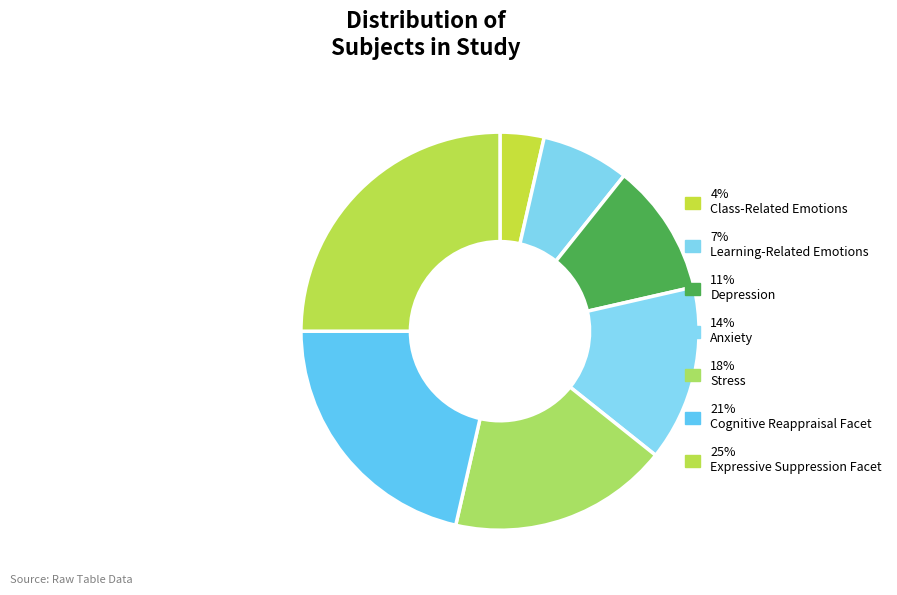

How many slices are in this pie chart?

7